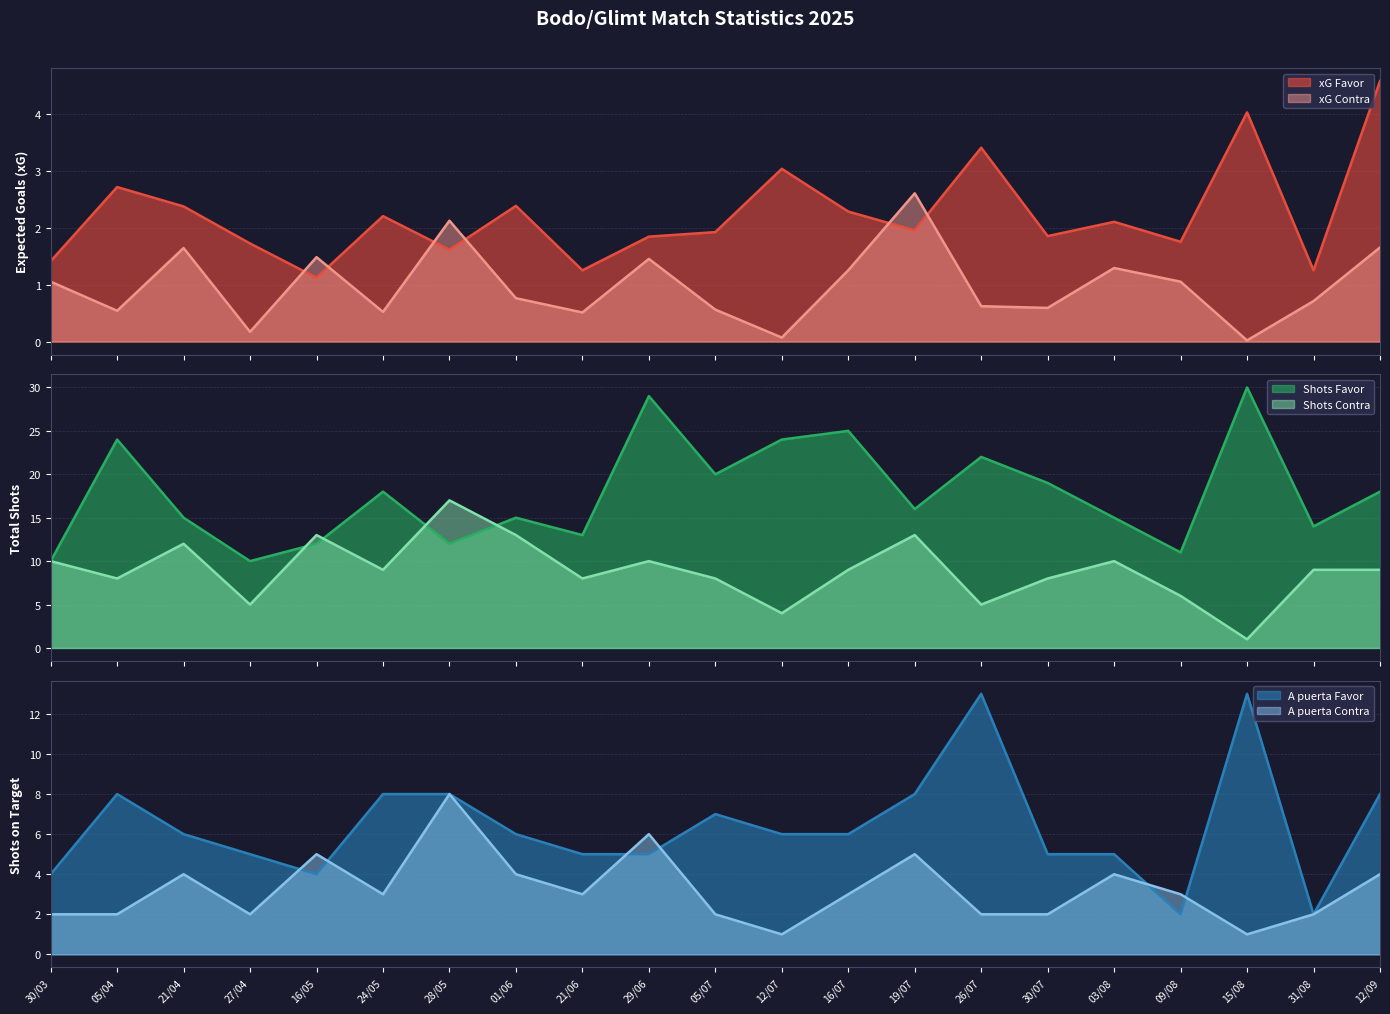

Is the value of xG Favor at 12/09 greater than the value of xG Contra at 29/06?

Yes